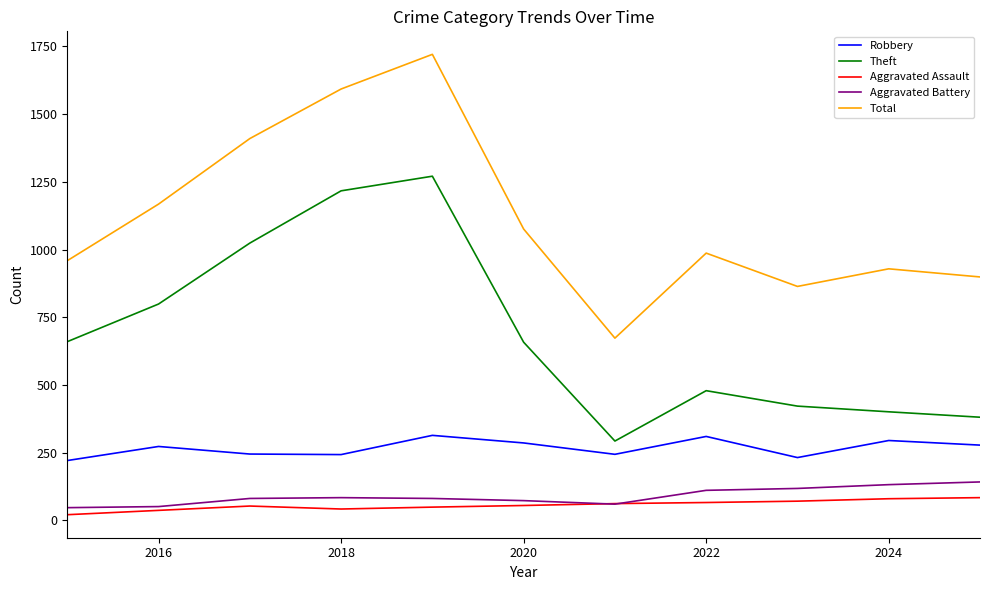

True or false: Total and Theft cross at least once.

False